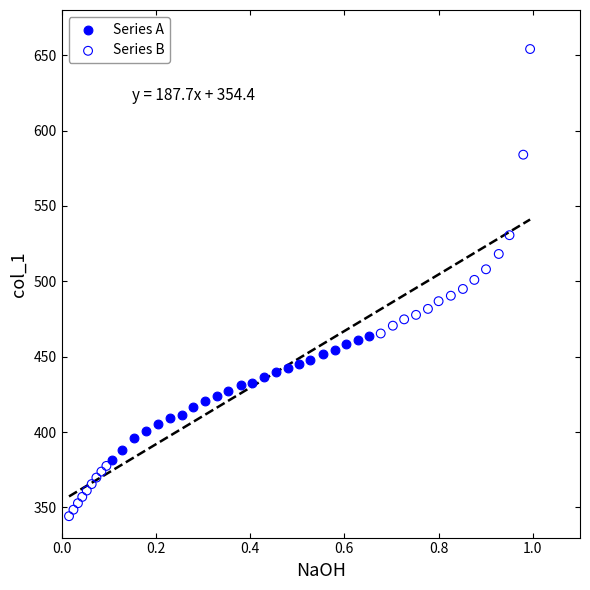

Which series contains the highest Y value?

Series B